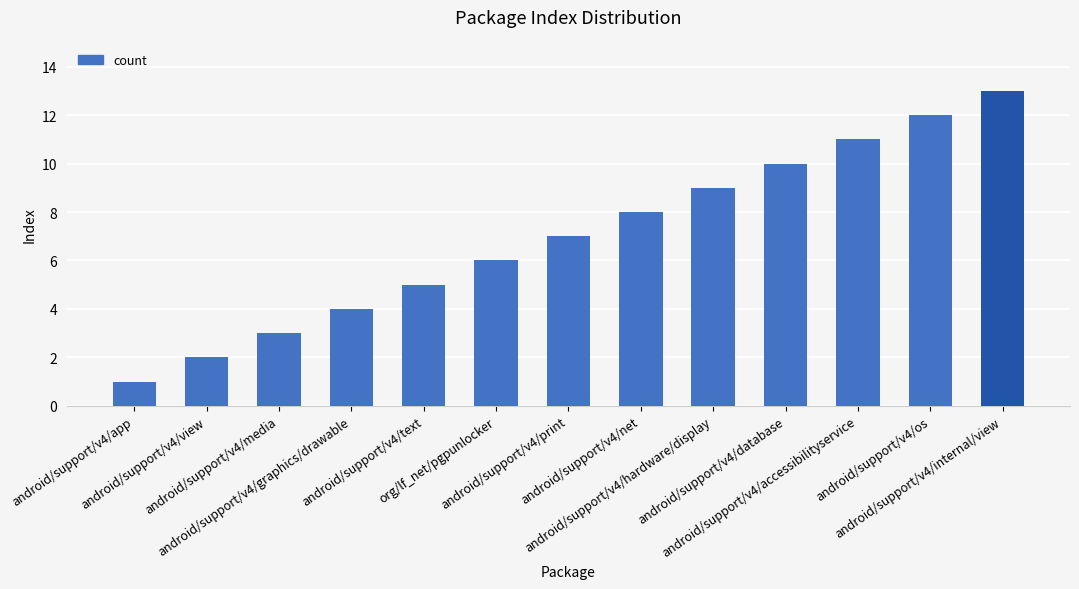

Are the bars grouped side by side (vs. stacked)?

No